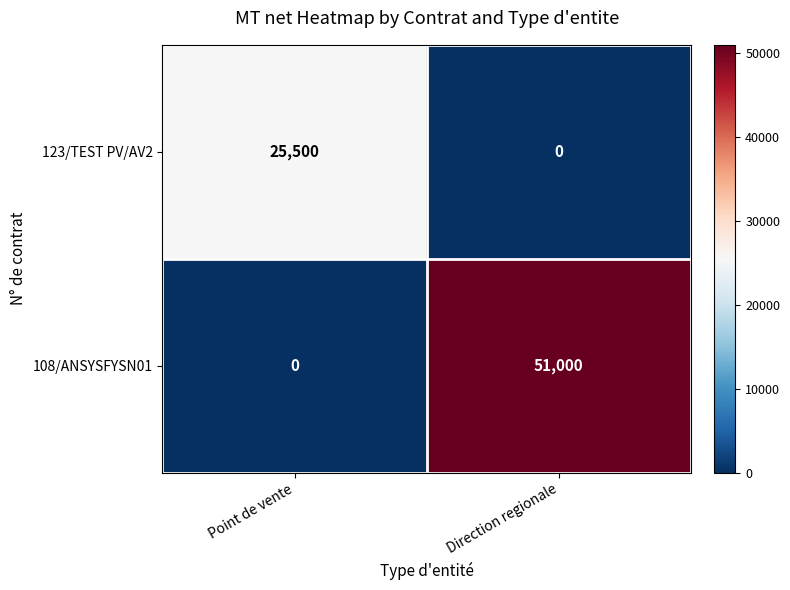

True or false: 108/ANSYSFYSN01 has a value of 80804 at Direction regionale.

False